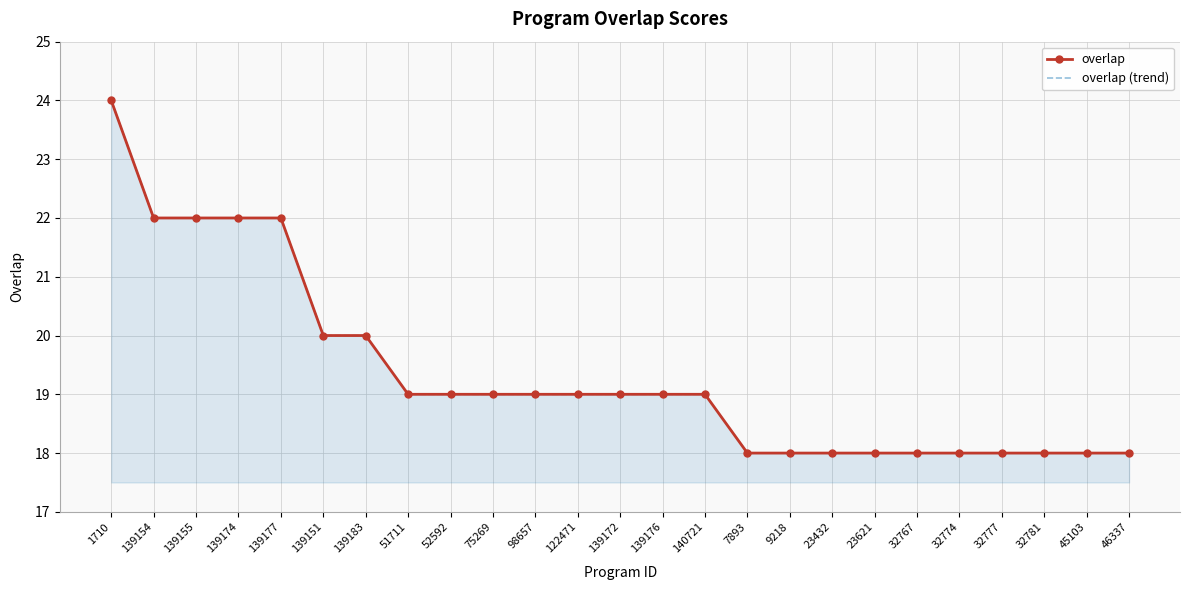

How many lines are shown in the chart?

2